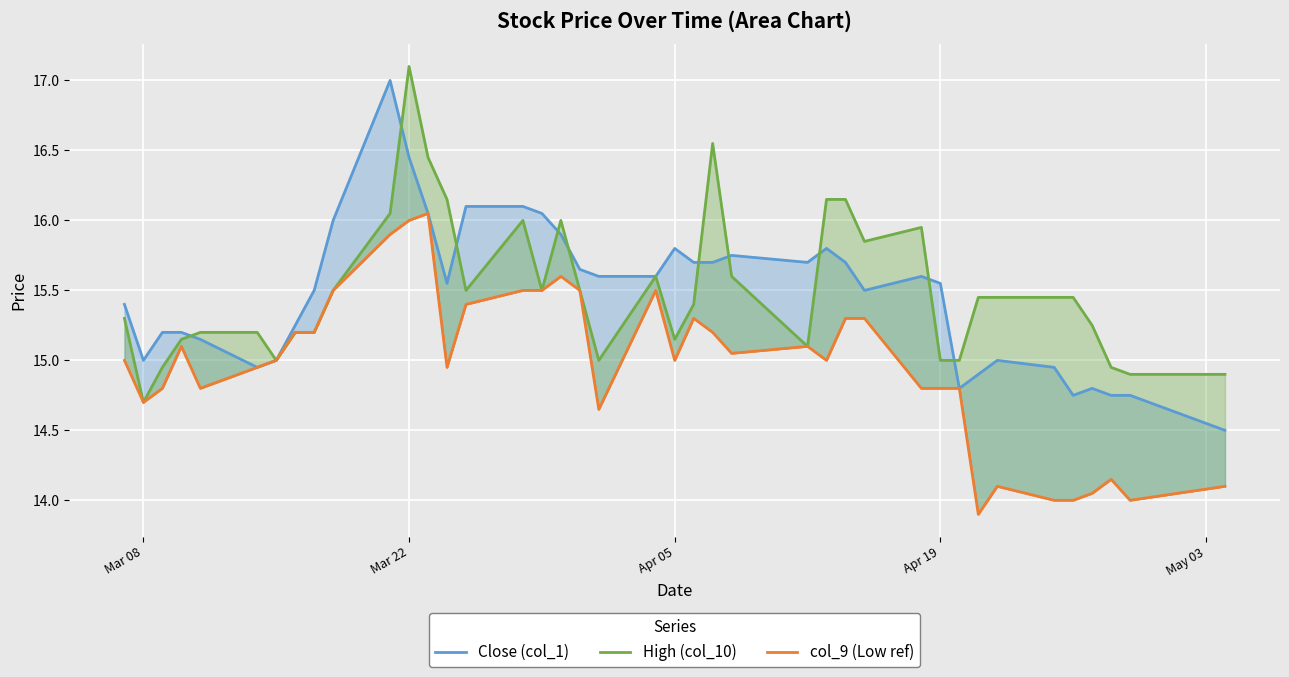

What are all the series names shown in the legend?

Close (col_1), High (col_10), col_9 (Low ref)